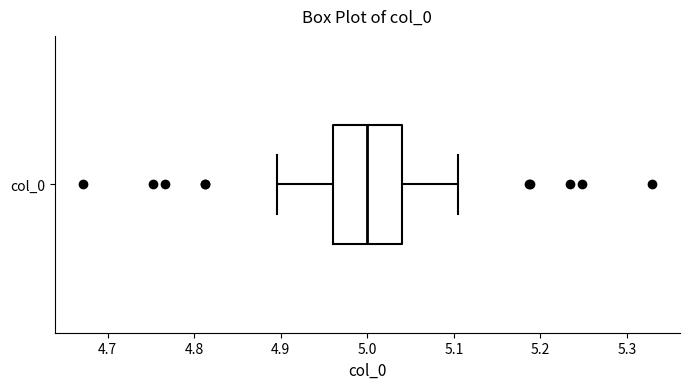

Transcribe this box plot: give where the median line is, the range the box spans, and where the two whiskers end, as read against the x-axis. The values are not printed on the chart, so give them approximately, as read against the axis.

median 5.00, box 4.96 to 5.04, whiskers 4.90 to 5.10